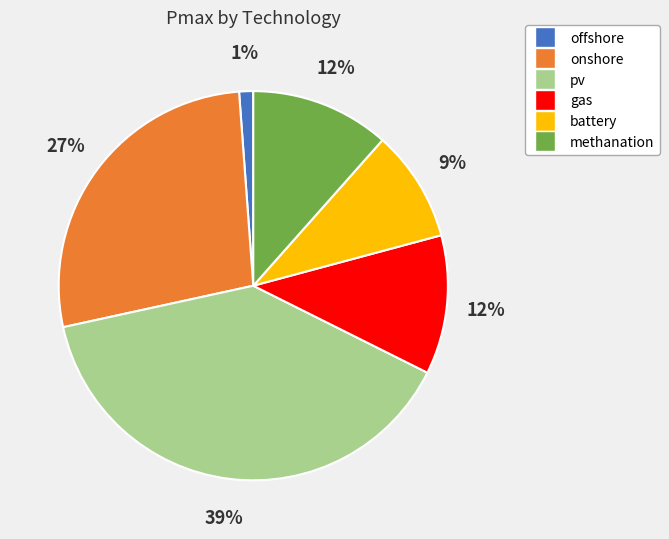

Is the sum of offshore and gas greater than half?

No